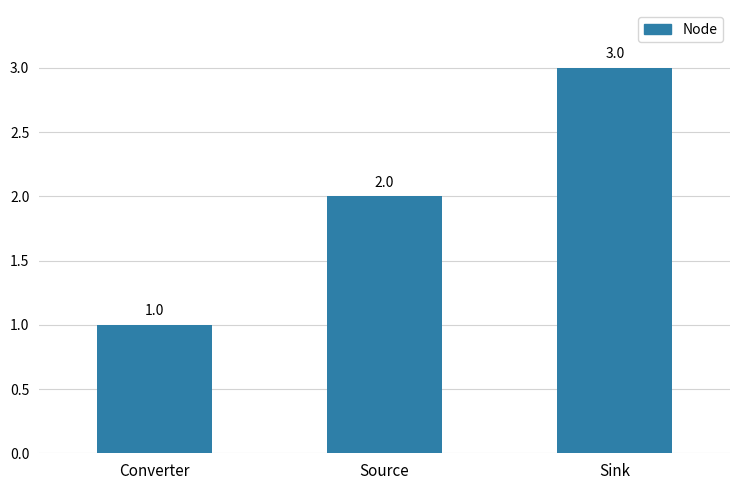

Are the bars horizontal?

No